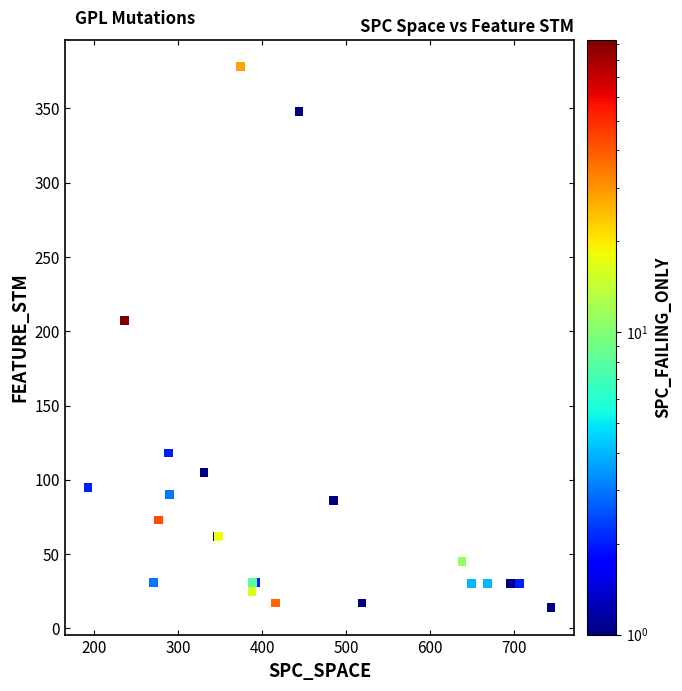

What Y value in the scatter plot is closest to 196?

207